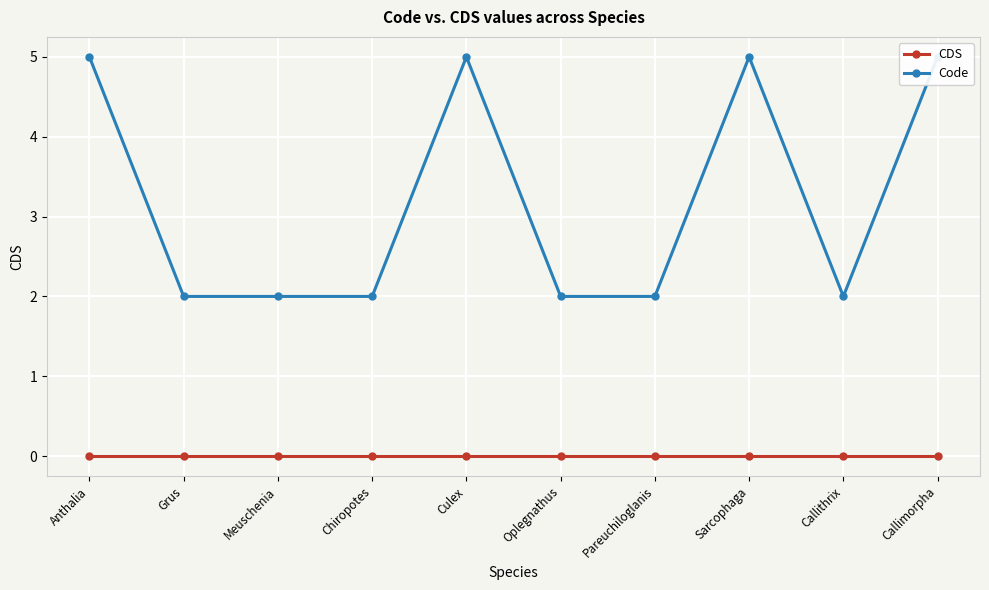

Reading right to left, transcribe all the data shown in this chart.

CDS: Callimorpha=0	Callithrix=0	Sarcophaga=0	Pareuchiloglanis=0	Oplegnathus=0	Culex=0	Chiropotes=0	Meuschenia=0	Grus=0	Anthalia=0
Code: Callimorpha=5	Callithrix=2	Sarcophaga=5	Pareuchiloglanis=2	Oplegnathus=2	Culex=5	Chiropotes=2	Meuschenia=2	Grus=2	Anthalia=5